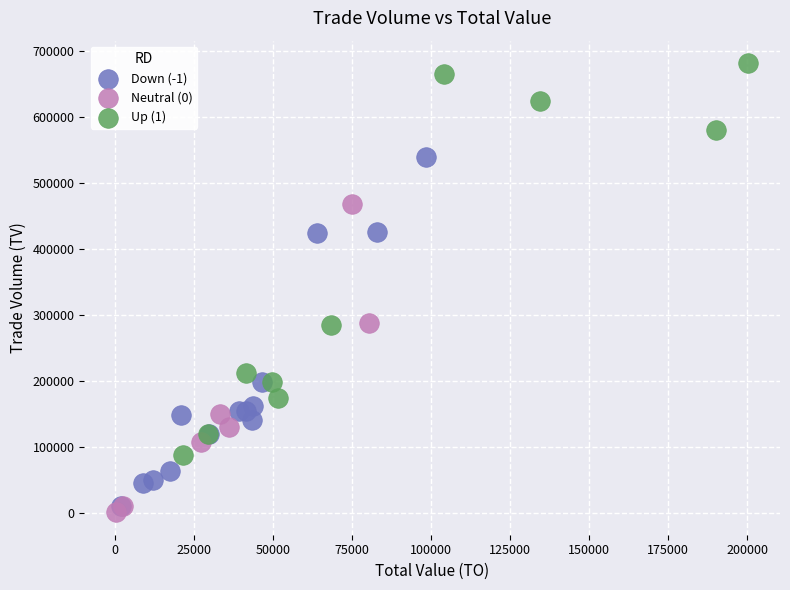

Which series reaches the maximum Y coordinate?

Up (1)